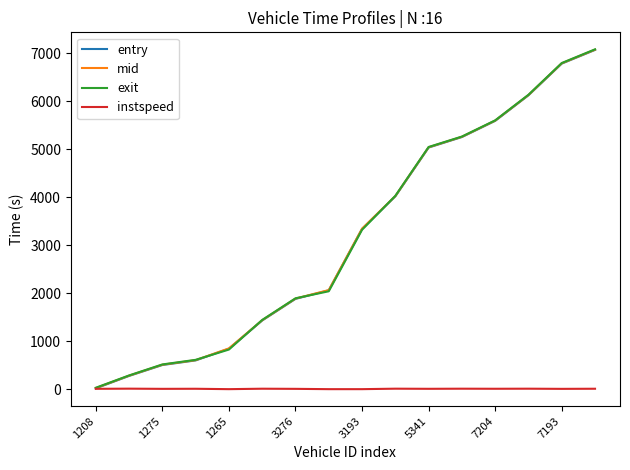

What is the maximum value shown in the chart?

7085.4